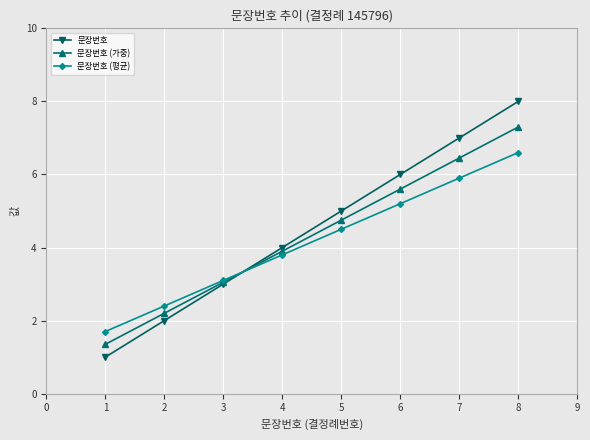

Does the chart have visible grid lines?

Yes